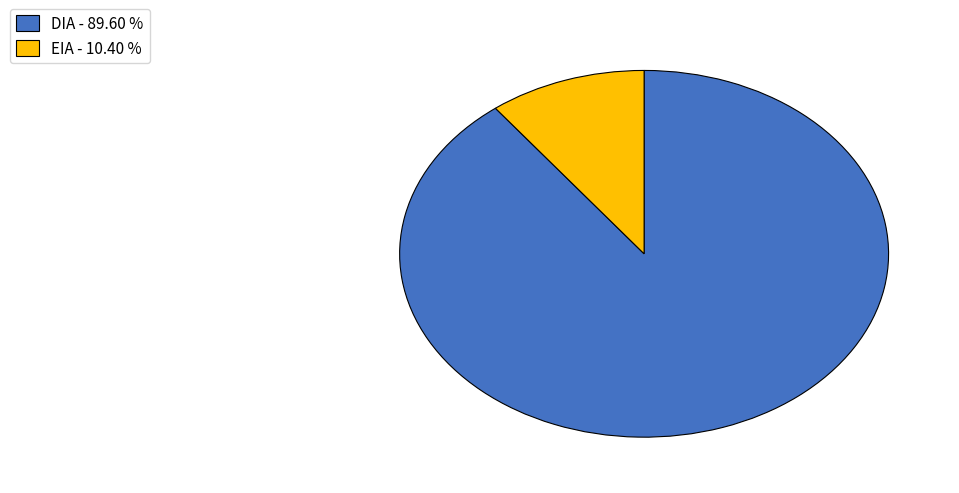

Does EIA represent more than half of the total?

No